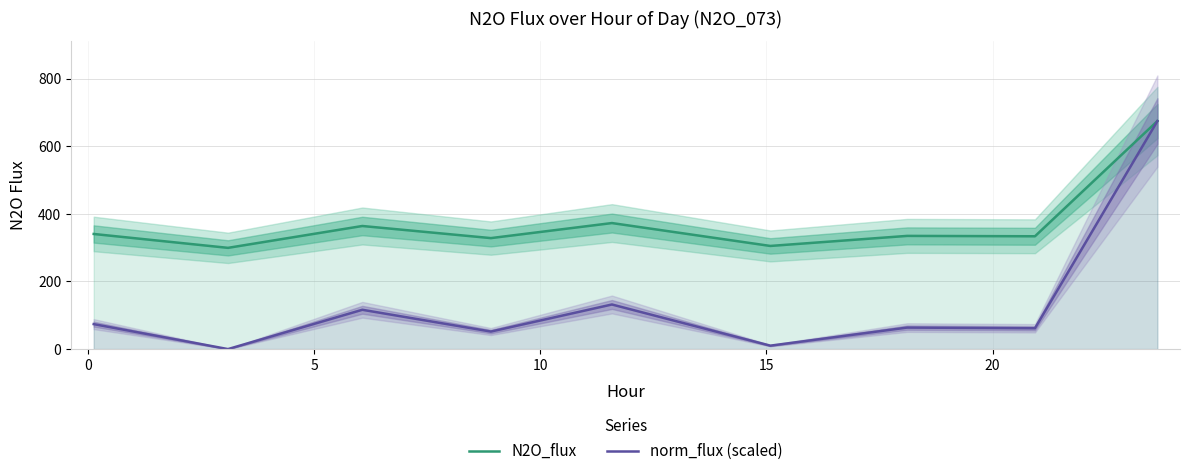

What is the highest value of the norm_flux (scaled) series?

674.7